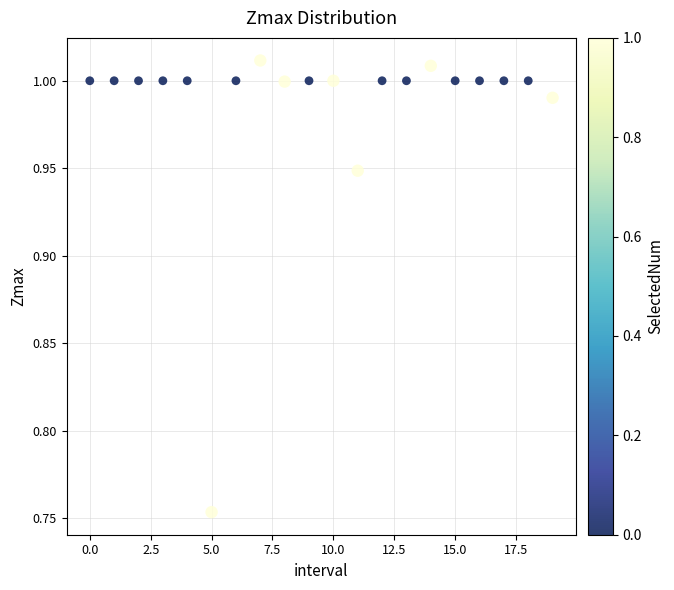

What is the range of Y values (max minus min)?

0.3